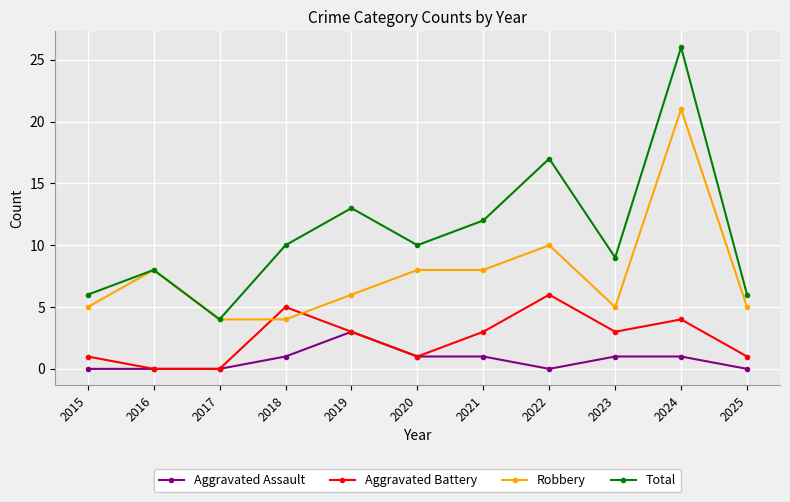

The value of Robbery at 2019 is 2. True or false?

False